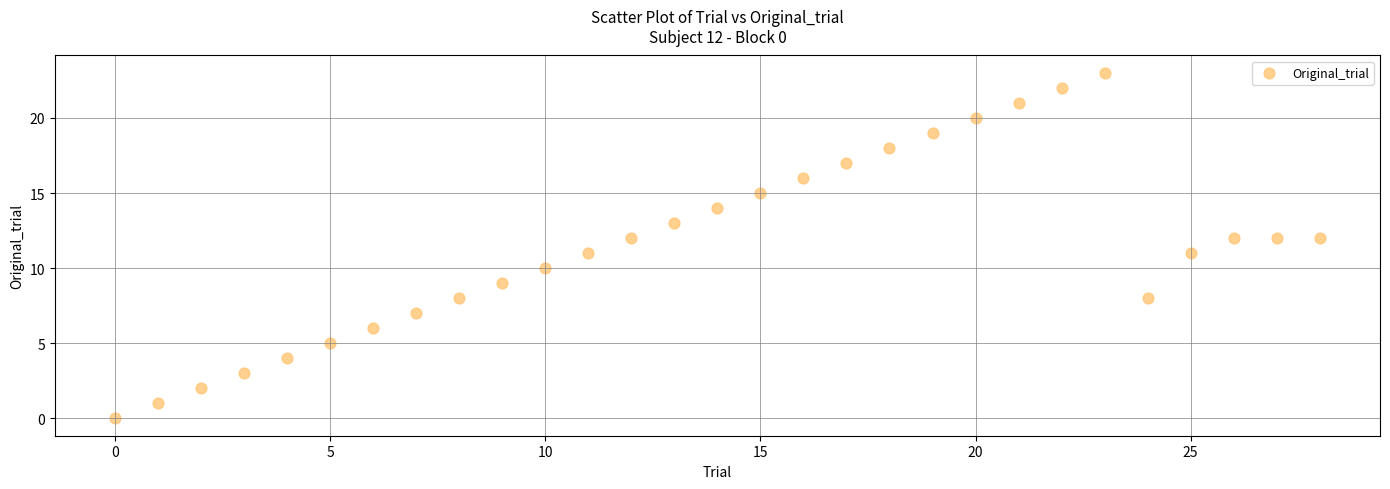

What is the range of Y values (max minus min)?

23